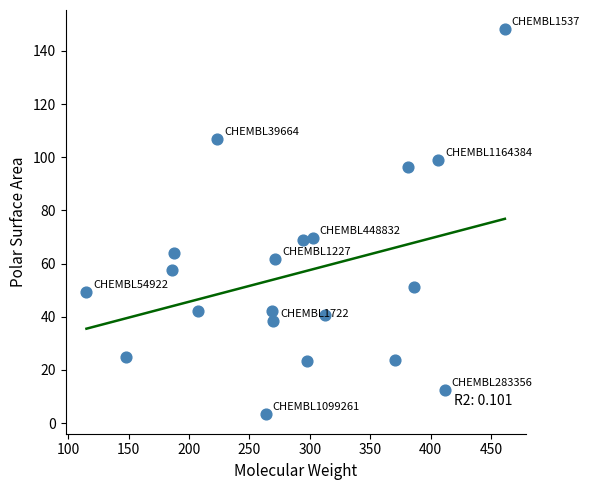

What is the range of Y values (max minus min)?

144.9